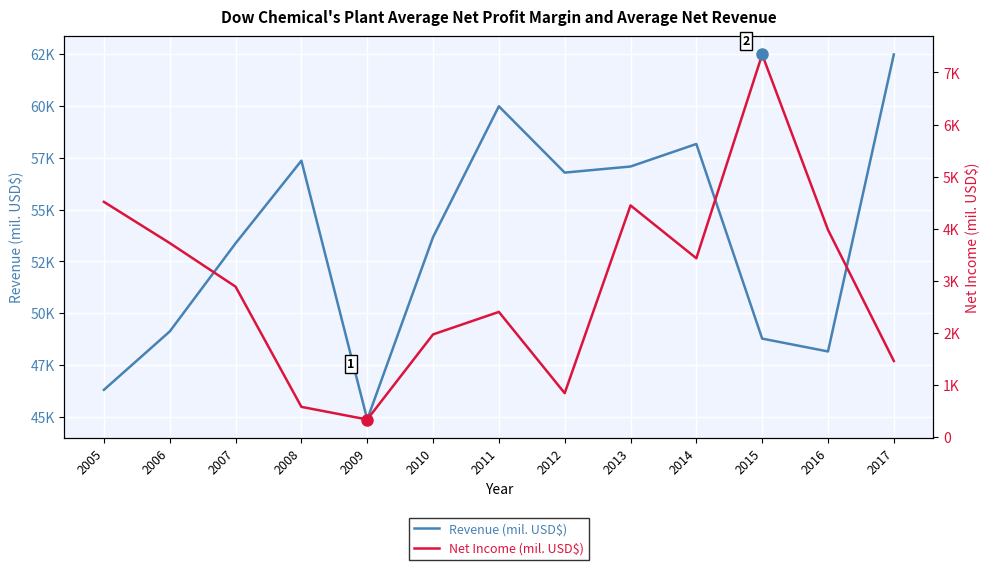

What is the difference between the maximum and minimum values in the Revenue (mil. USD$) series?

17609